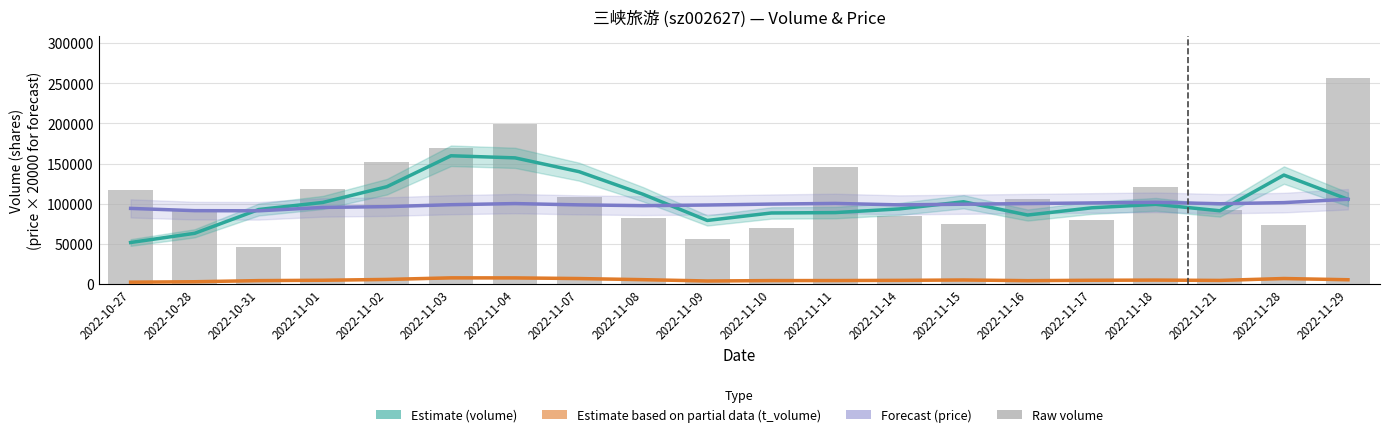

Rank the categories by volume value from highest to lowest.

2022-11-29, 2022-11-04, 2022-11-03, 2022-11-02, 2022-11-11, 2022-11-18, 2022-11-01, 2022-10-27, 2022-11-07, 2022-11-16, 2022-11-21, 2022-10-28, 2022-11-14, 2022-11-08, 2022-11-17, 2022-11-15, 2022-11-28, 2022-11-10, 2022-11-09, 2022-10-31